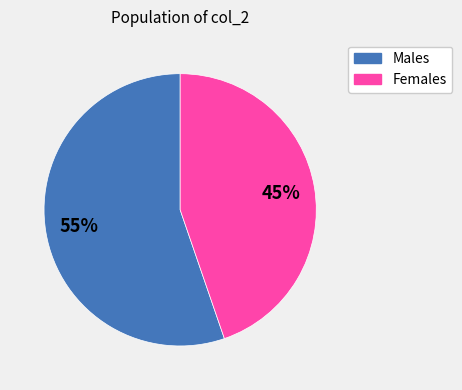

The Males slice represents 64% of the pie. True or false?

False